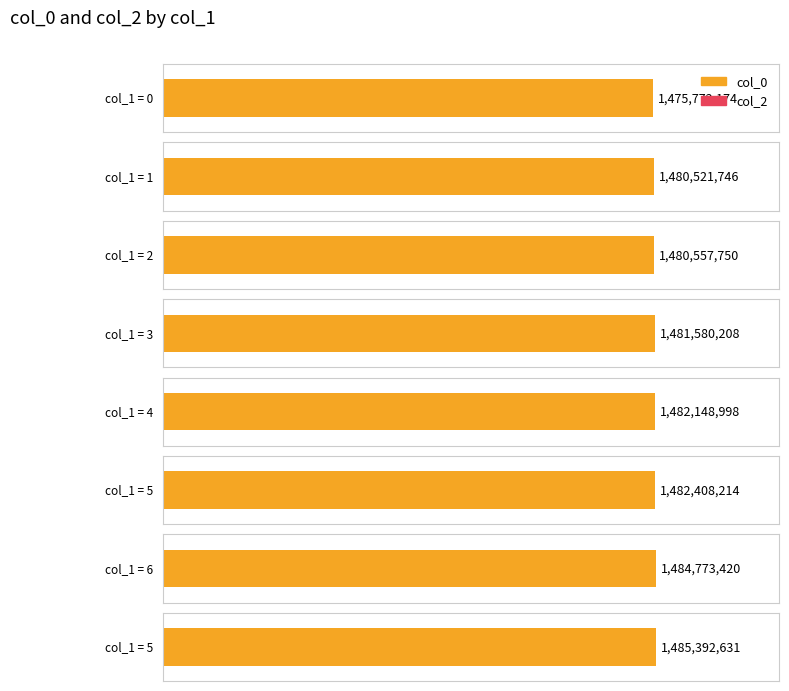

At which label does col_0 first exceed 1482148998?

5